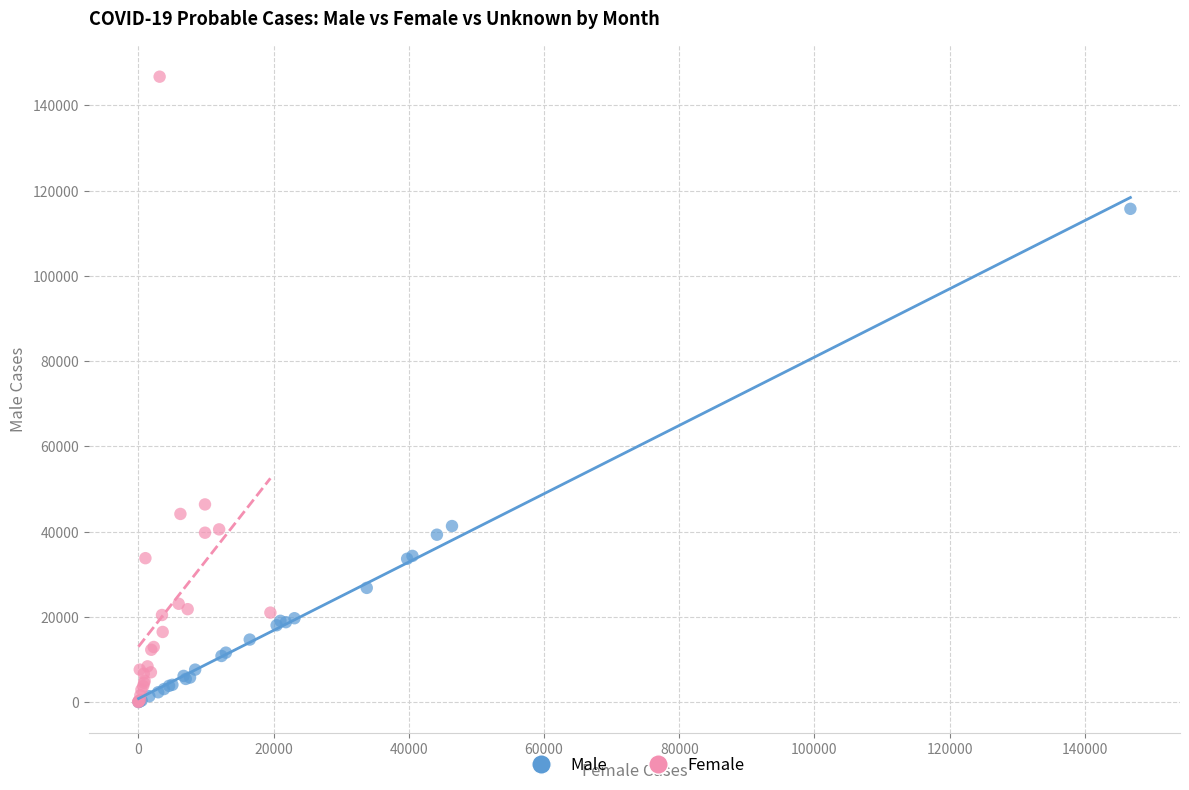

Which series has the largest Y range (max minus min)?

Female